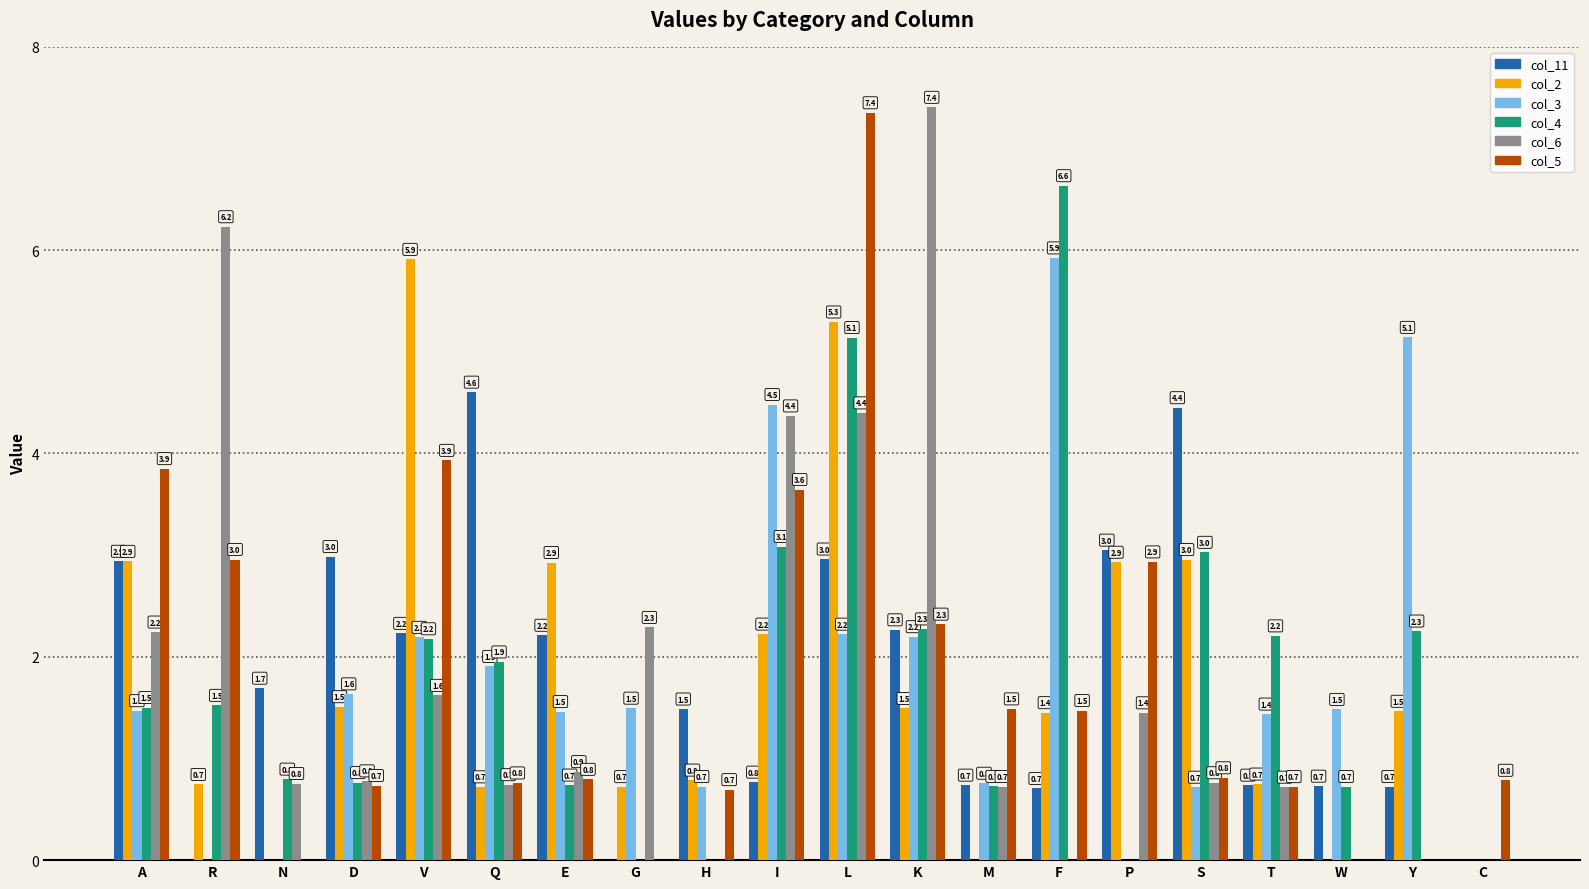

Count the number of data series in this chart.

6